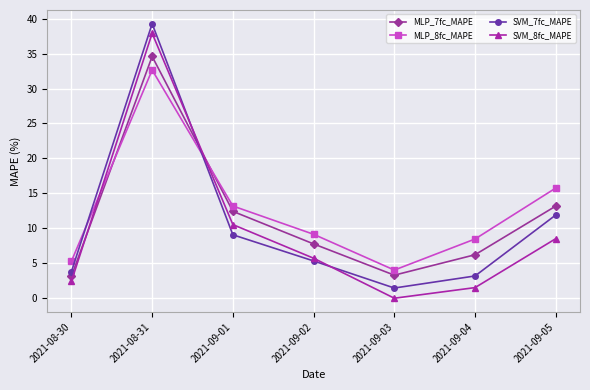

At which label is MLP_8fc_MAPE closest to 18?

2021-09-05